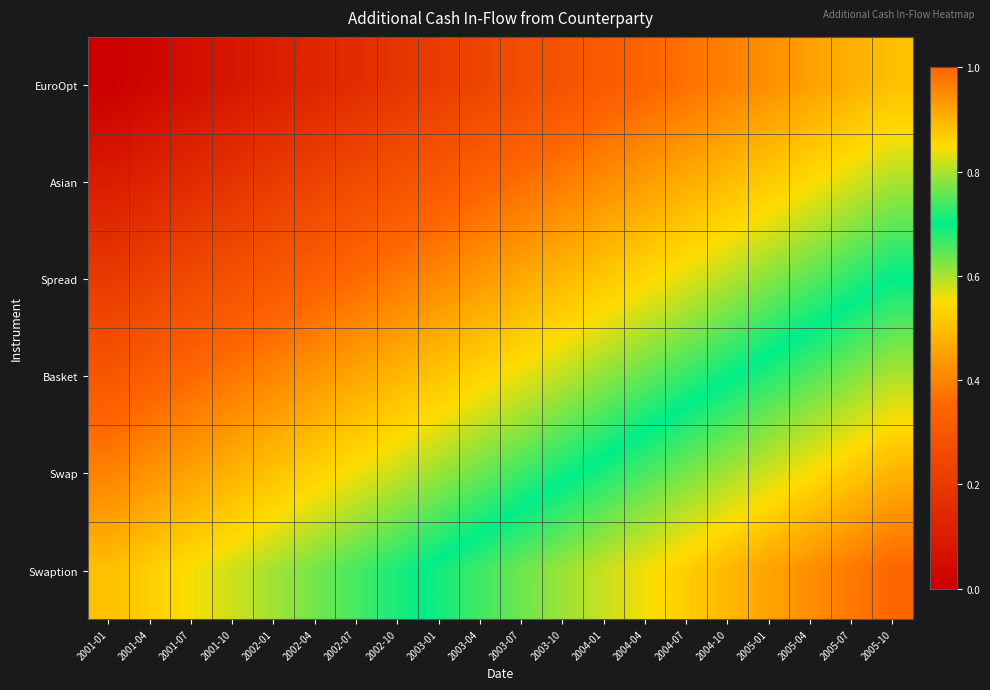

Reading left to right, extract all data points from this chart.

EuroOpt: 2001-01=0.0	2001-04=0.0	2001-07=0.1	2001-10=0.1	2002-01=0.1	2002-04=0.1	2002-07=0.2	2002-10=0.2	2003-01=0.2	2003-04=0.2	2003-07=0.3	2003-10=0.3	2004-01=0.3	2004-04=0.3	2004-07=0.4	2004-10=0.4	2005-01=0.4	2005-04=0.4	2005-07=0.5	2005-10=0.5
Asian: 2001-01=0.1	2001-04=0.1	2001-07=0.2	2001-10=0.2	2002-01=0.2	2002-04=0.2	2002-07=0.3	2002-10=0.3	2003-01=0.3	2003-04=0.3	2003-07=0.4	2003-10=0.4	2004-01=0.4	2004-04=0.4	2004-07=0.5	2004-10=0.5	2005-01=0.5	2005-04=0.5	2005-07=0.6	2005-10=0.6
Spread: 2001-01=0.2	2001-04=0.2	2001-07=0.3	2001-10=0.3	2002-01=0.3	2002-04=0.3	2002-07=0.4	2002-10=0.4	2003-01=0.4	2003-04=0.4	2003-07=0.5	2003-10=0.5	2004-01=0.5	2004-04=0.5	2004-07=0.6	2004-10=0.6	2005-01=0.6	2005-04=0.6	2005-07=0.7	2005-10=0.7
Basket: 2001-01=0.3	2001-04=0.3	2001-07=0.4	2001-10=0.4	2002-01=0.4	2002-04=0.4	2002-07=0.5	2002-10=0.5	2003-01=0.5	2003-04=0.5	2003-07=0.6	2003-10=0.6	2004-01=0.6	2004-04=0.6	2004-07=0.7	2004-10=0.7	2005-01=0.7	2005-04=0.7	2005-07=0.8	2005-10=0.8
Swap: 2001-01=0.4	2001-04=0.4	2001-07=0.5	2001-10=0.5	2002-01=0.5	2002-04=0.5	2002-07=0.6	2002-10=0.6	2003-01=0.6	2003-04=0.6	2003-07=0.7	2003-10=0.7	2004-01=0.7	2004-04=0.7	2004-07=0.8	2004-10=0.8	2005-01=0.8	2005-04=0.8	2005-07=0.9	2005-10=0.9
Swaption: 2001-01=0.5	2001-04=0.5	2001-07=0.6	2001-10=0.6	2002-01=0.6	2002-04=0.6	2002-07=0.7	2002-10=0.7	2003-01=0.7	2003-04=0.7	2003-07=0.8	2003-10=0.8	2004-01=0.8	2004-04=0.8	2004-07=0.9	2004-10=0.9	2005-01=0.9	2005-04=0.9	2005-07=1.0	2005-10=1.0